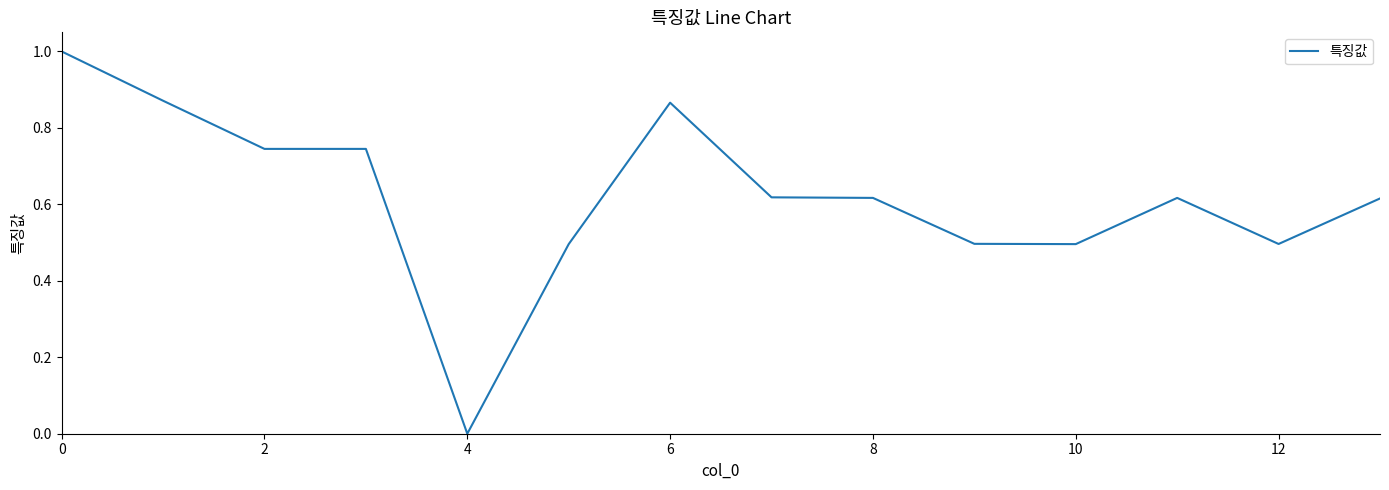

How many values are above zero?

13